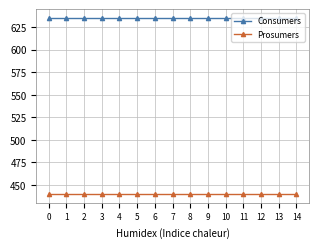

The value of Prosumers at 0 is 165. True or false?

False